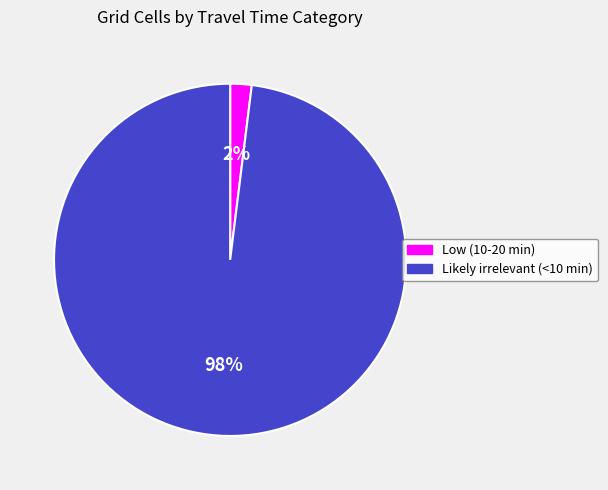

To the nearest percent, what percentage of the pie is Likely irrelevant (<10 min)?

98%